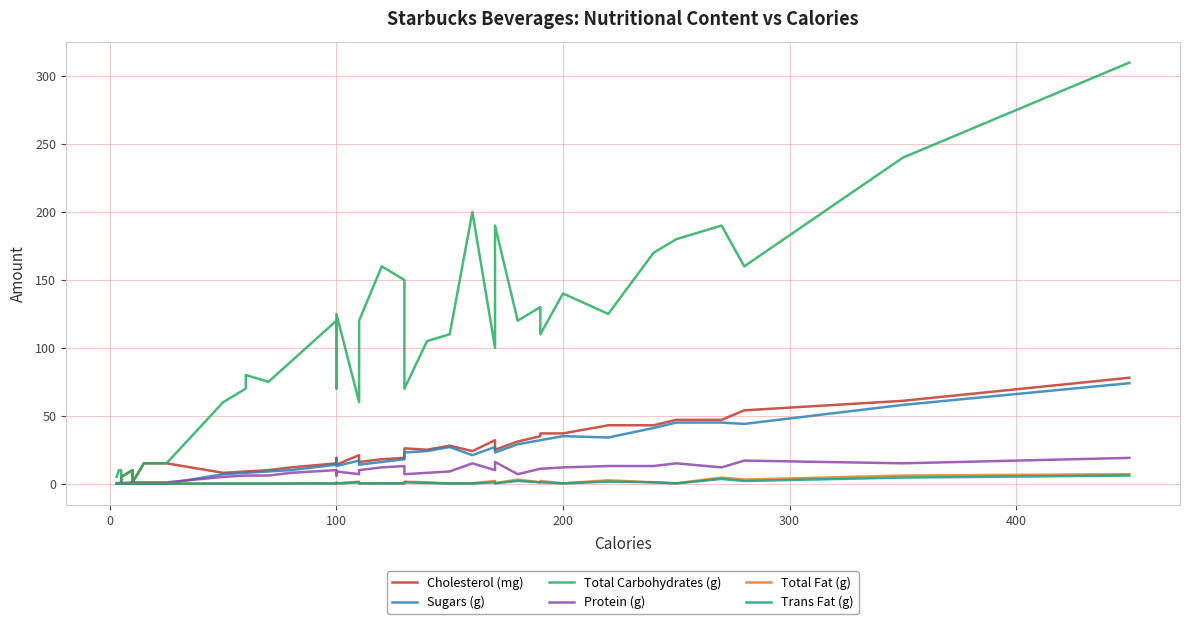

At how many categories does at least one series exceed 167?

7